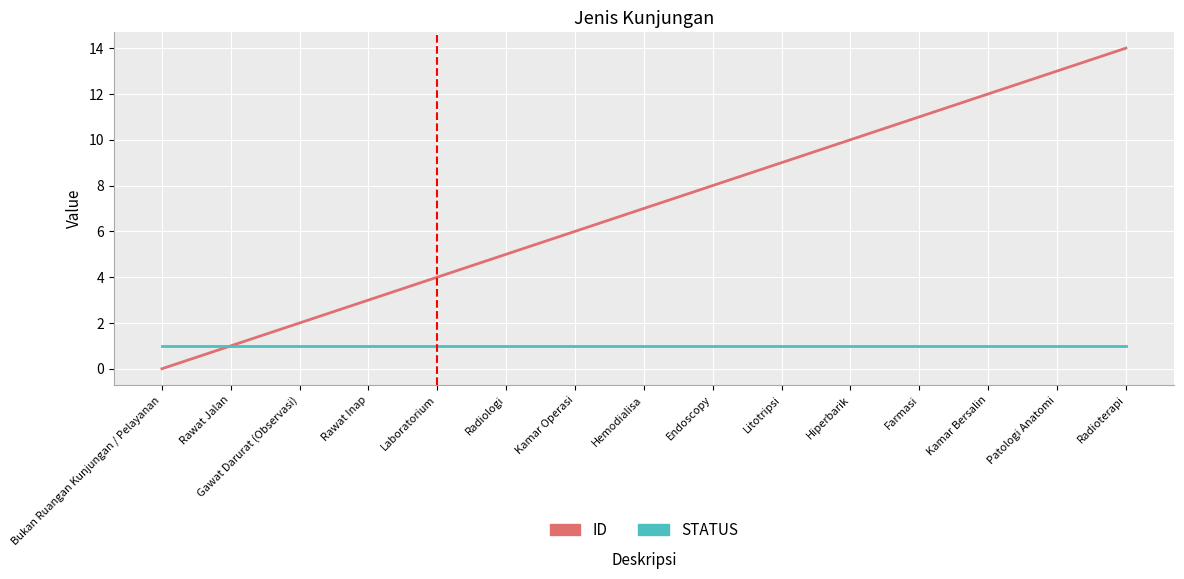

List the series in order of their overall mean, lowest first.

STATUS, ID